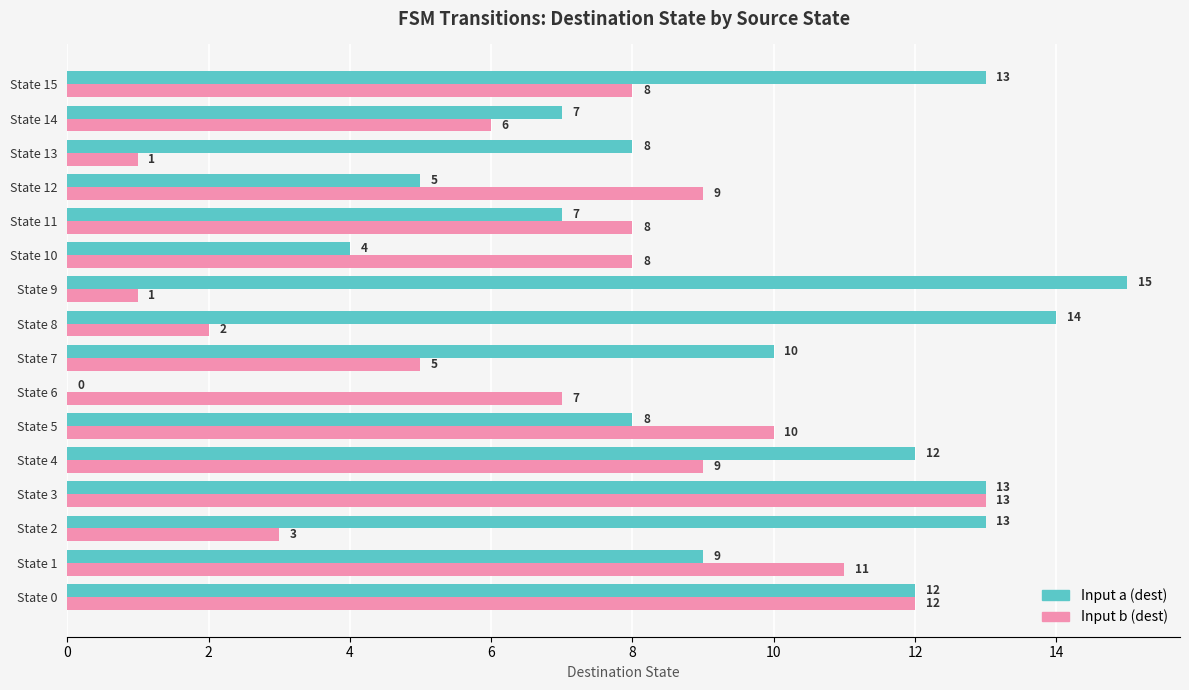

Which label corresponds to the largest value in the chart?

State 9